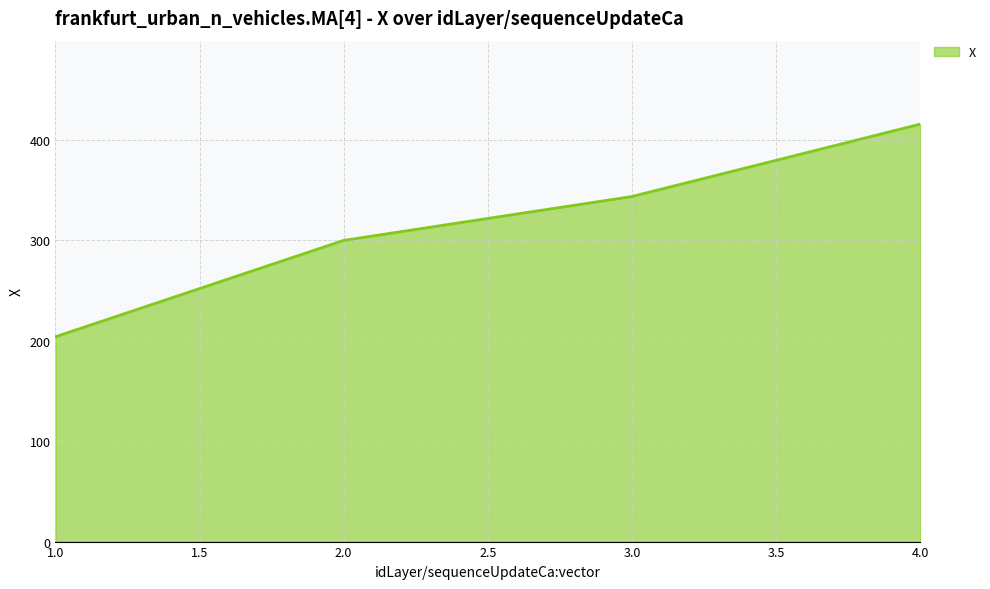

List the labels in order of value, largest first.

4.0, 3.0, 2.0, 1.0